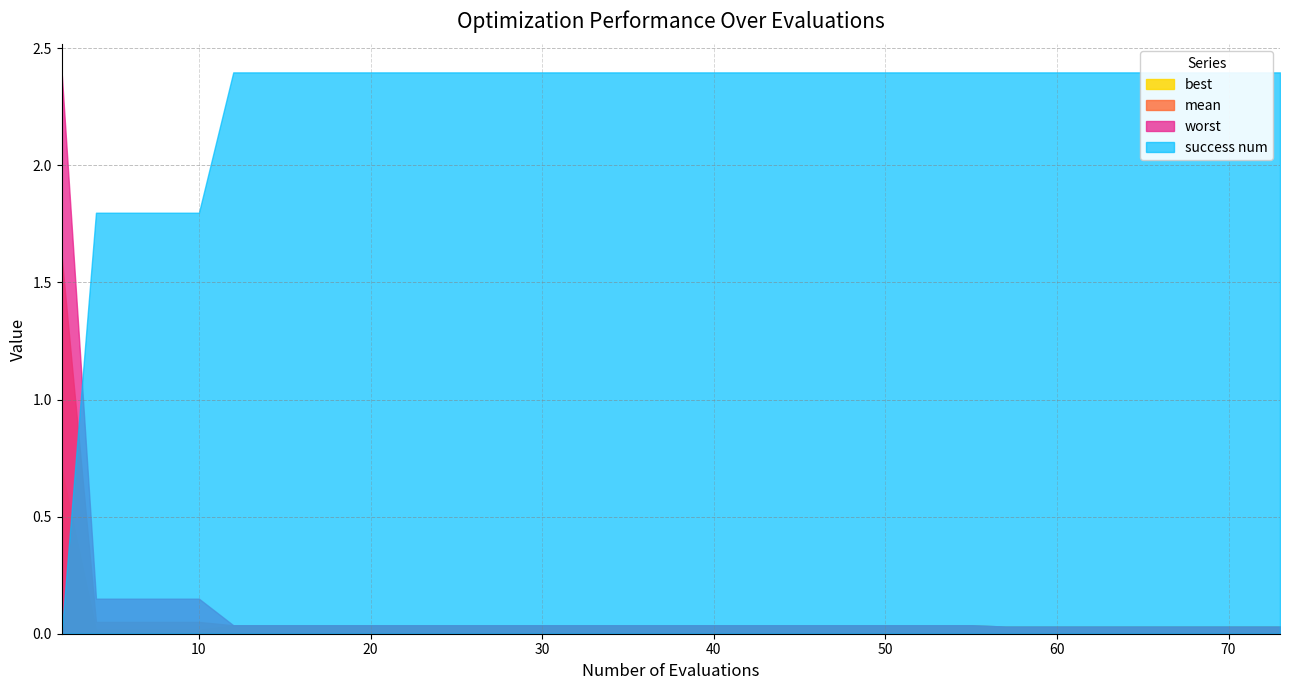

True or false: success num has more than 0 points higher than both neighbors.

False